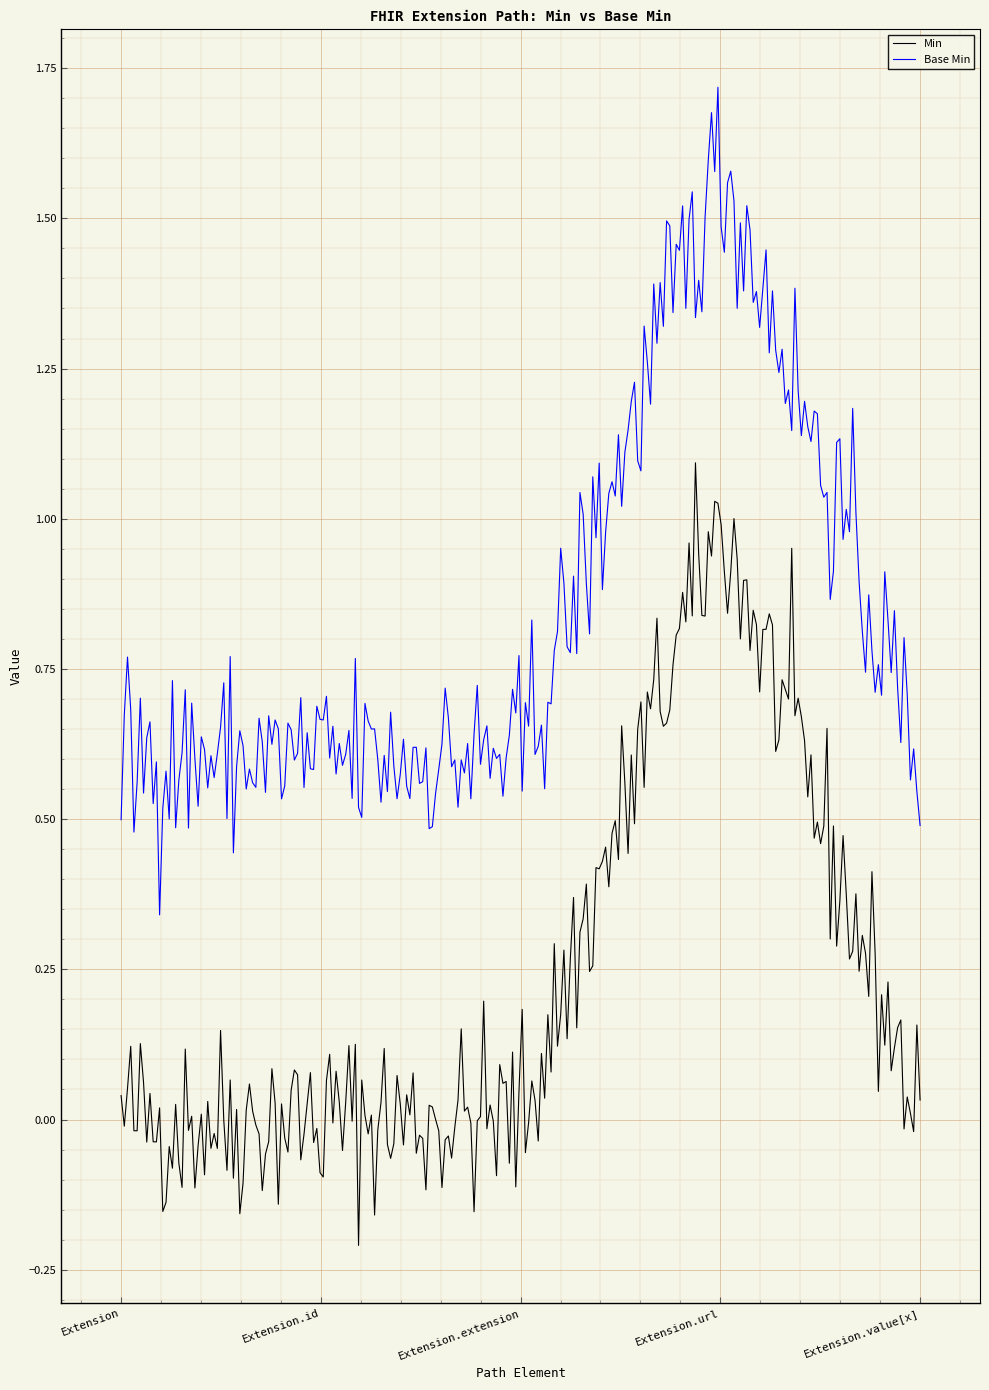

True or false: Base Min and Min cross at least once.

False